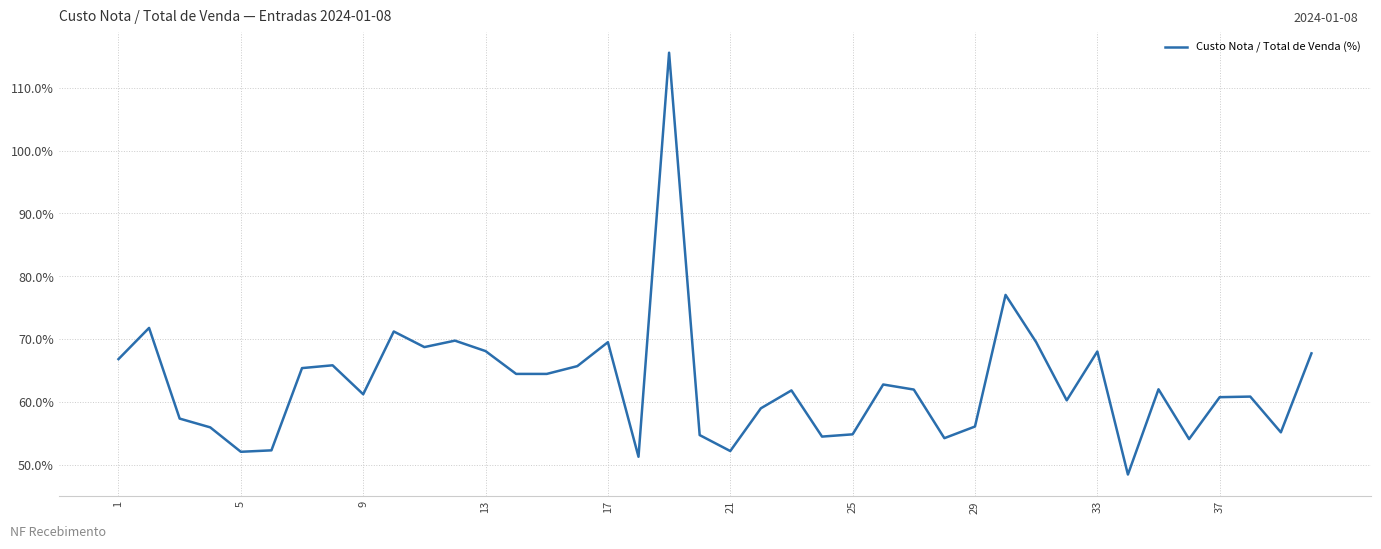

How many interior local peaks (higher than both neighbors) does the data have?

12